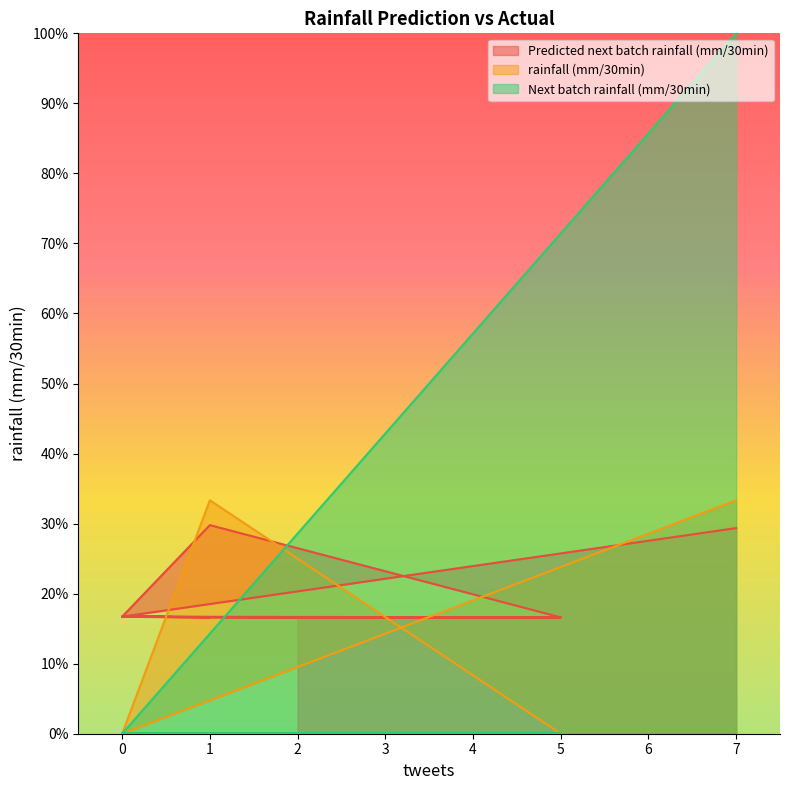

Which series has the largest total across all categories?

Predicted next batch rainfall (mm/30min)